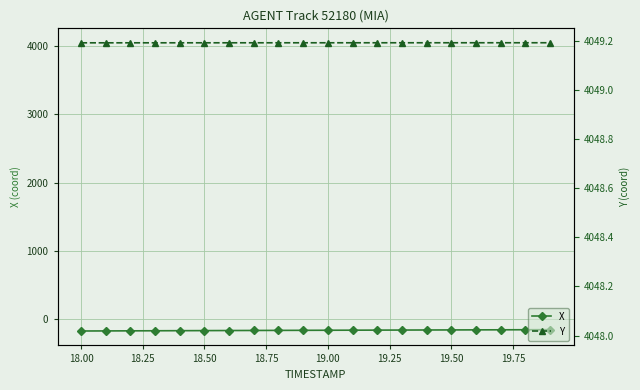

How many categories are shown in the chart?

20